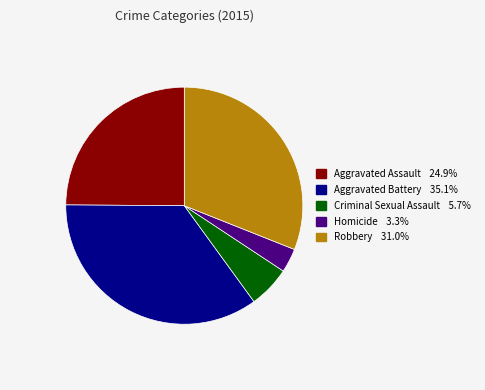

True or false: Aggravated Assault accounts for 25% of the total.

True